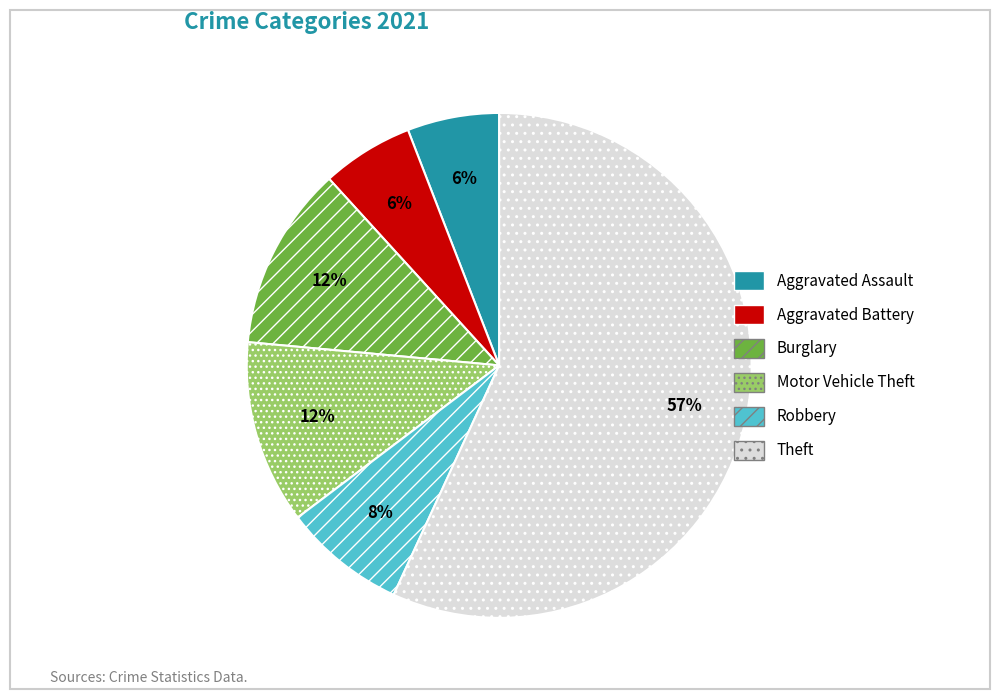

Does any single category account for the majority?

Yes